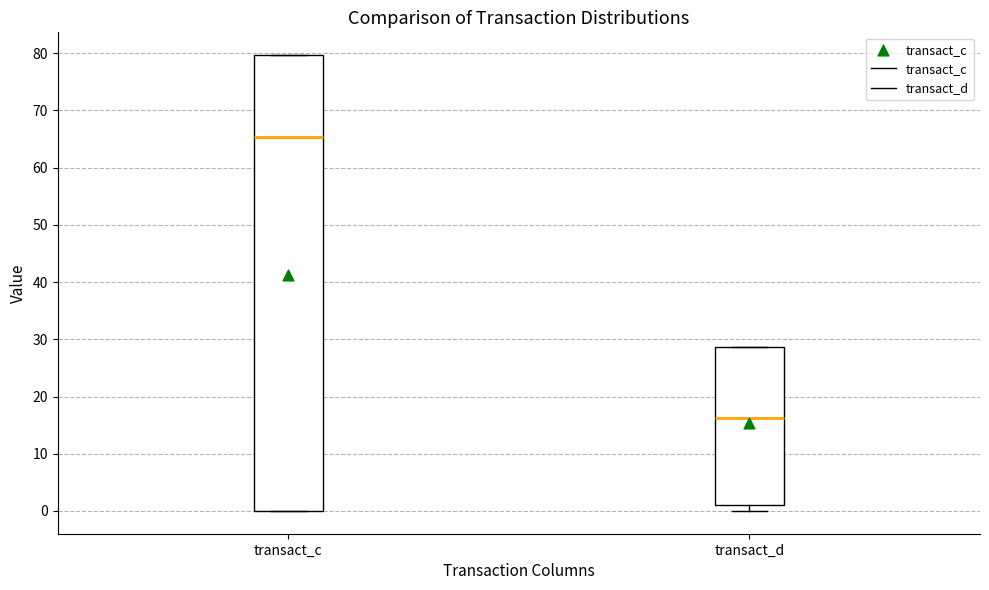

Comparing the boxes themselves (not the whiskers), which one is the tallest?

transact_c